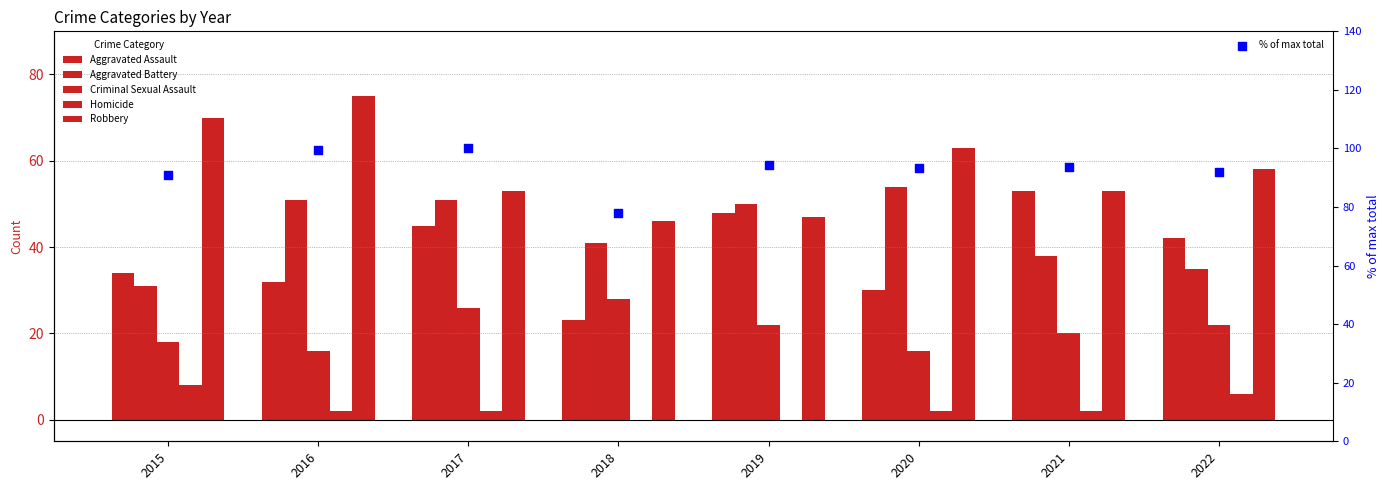

Which series has the largest Y range (max minus min)?

Aggravated Assault